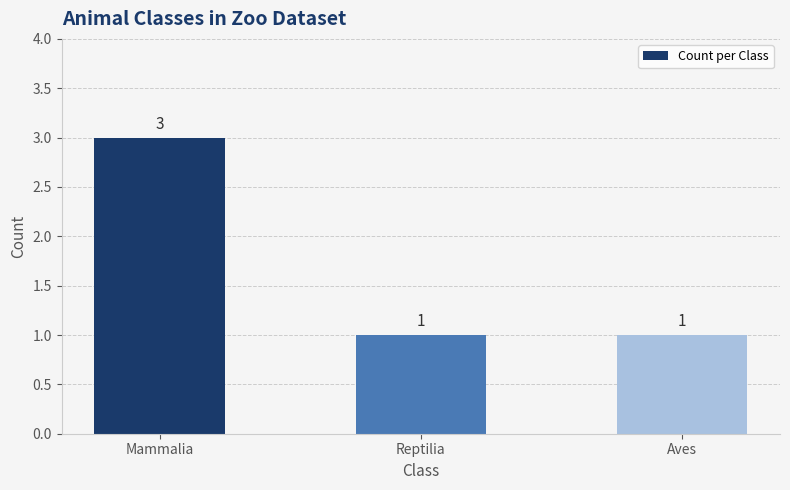

Count the number of categories in the chart.

3